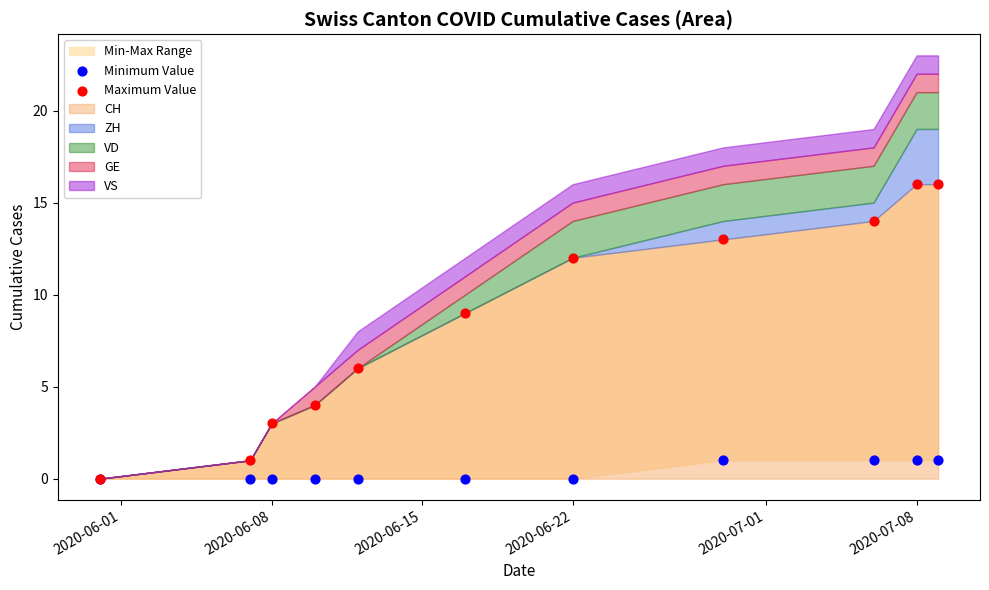

Across all series, what Y value is closest to 8?

9